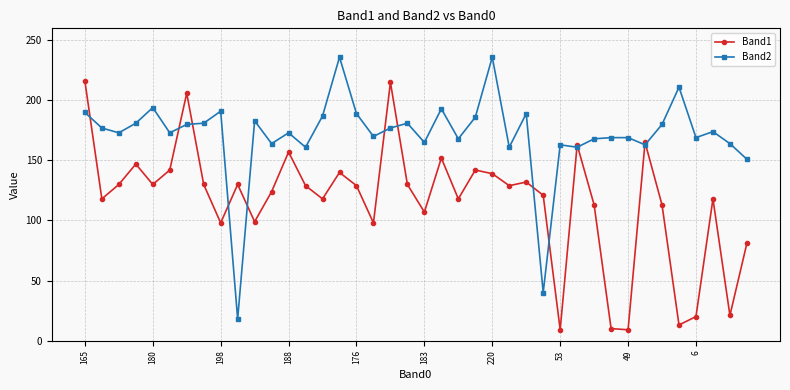

True or false: Band2 and Band1 cross at least once.

True